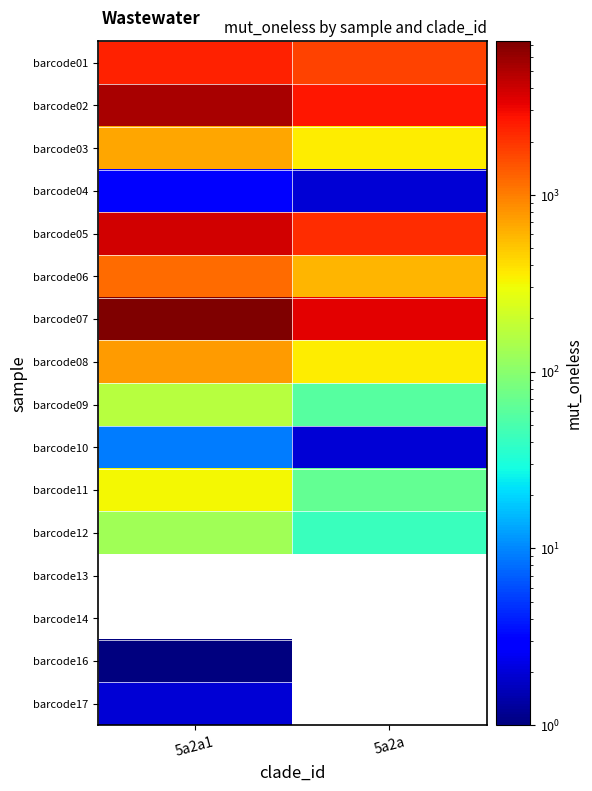

How many positive values does the barcode16 series have?

1